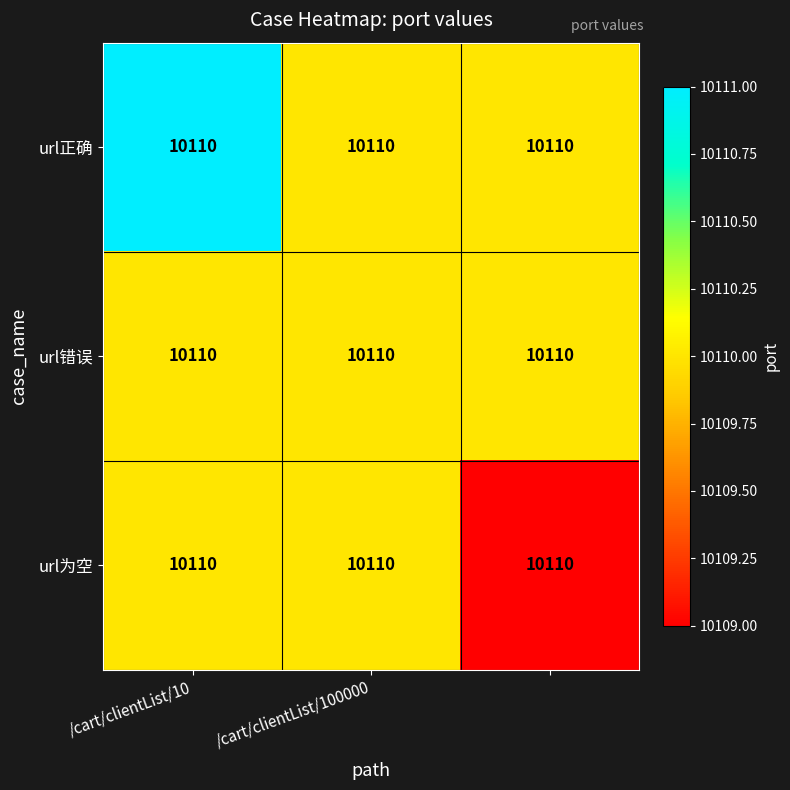

What is the average value of the url为空 series?

10110